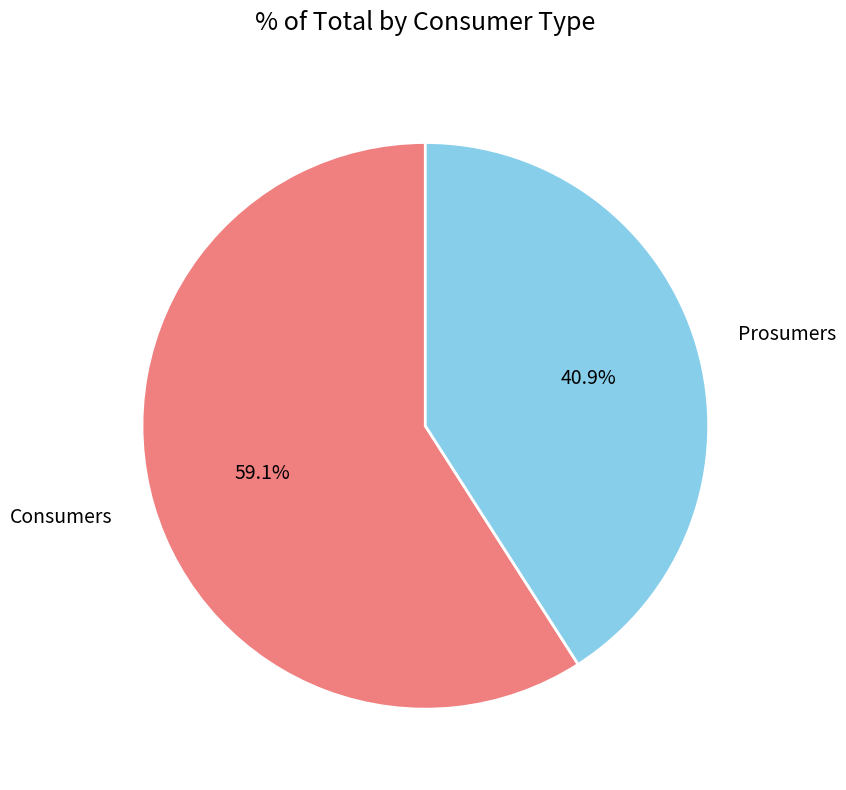

To the nearest percent, what portion does Prosumers represent?

41%